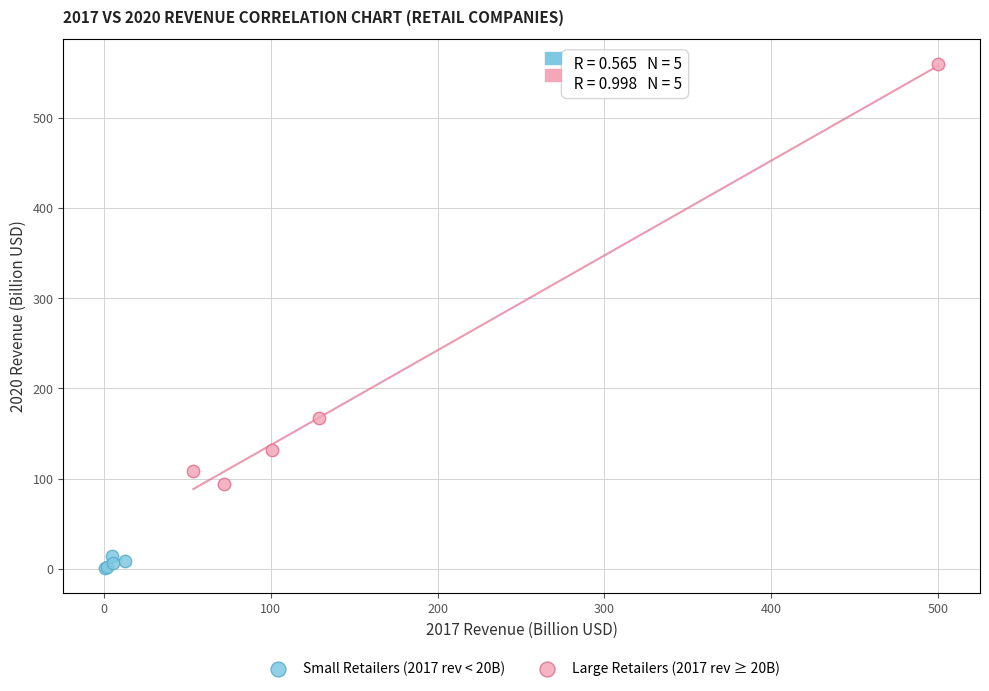

Which series has the widest spread of Y values?

Large Retailers (2017 rev ≥ 20B)